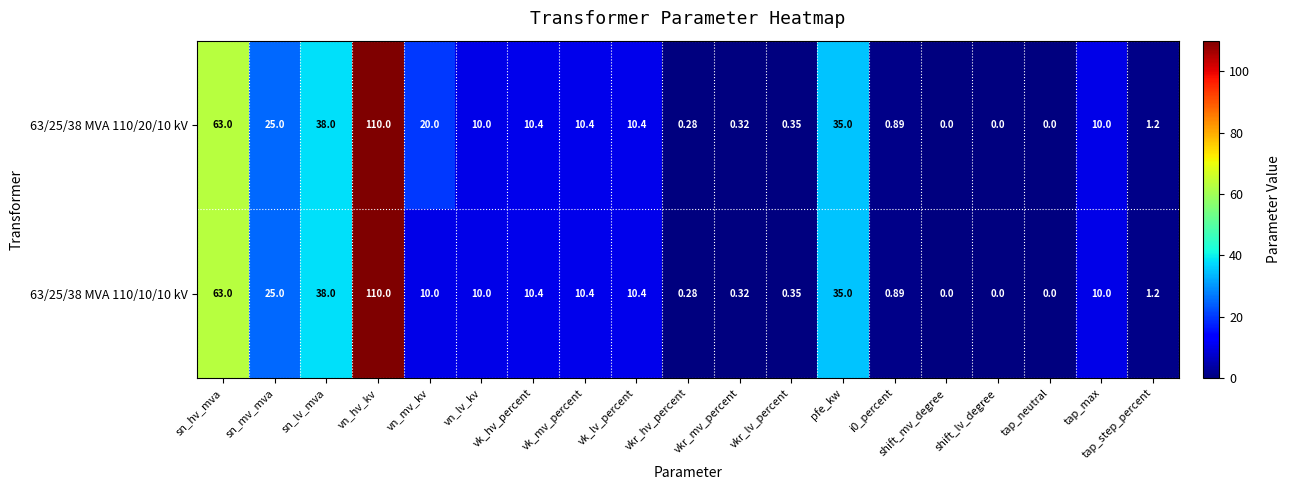

Where does the 63/25/38 MVA 110/10/10 kV series first go above 10?

sn_hv_mva